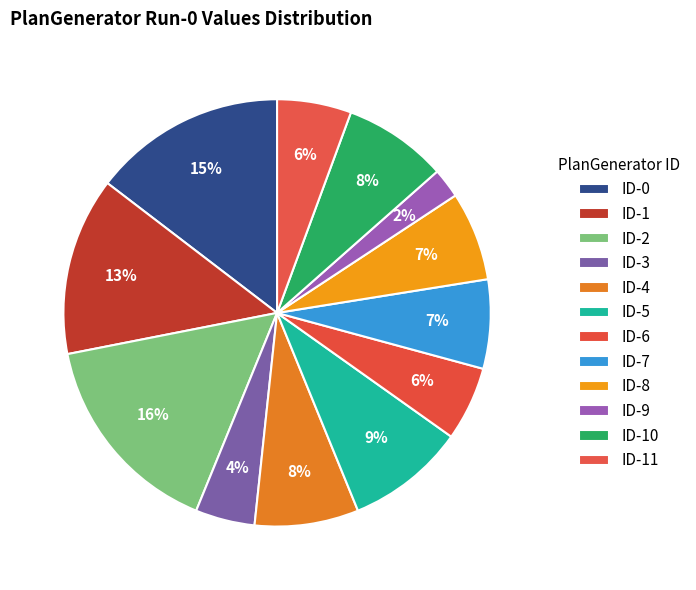

How many slices are in this pie chart?

12